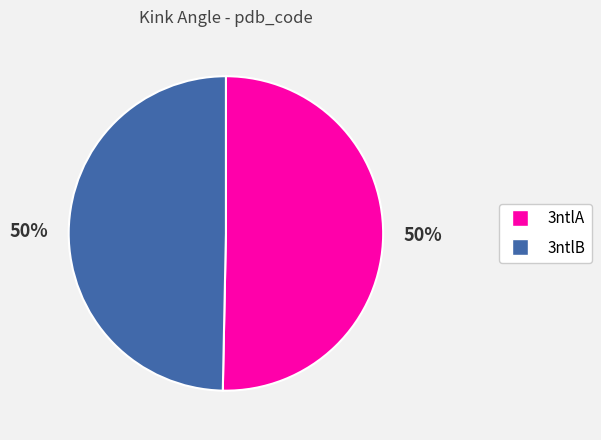

Combined, do 3ntlB and 3ntlA account for over 50%?

Yes